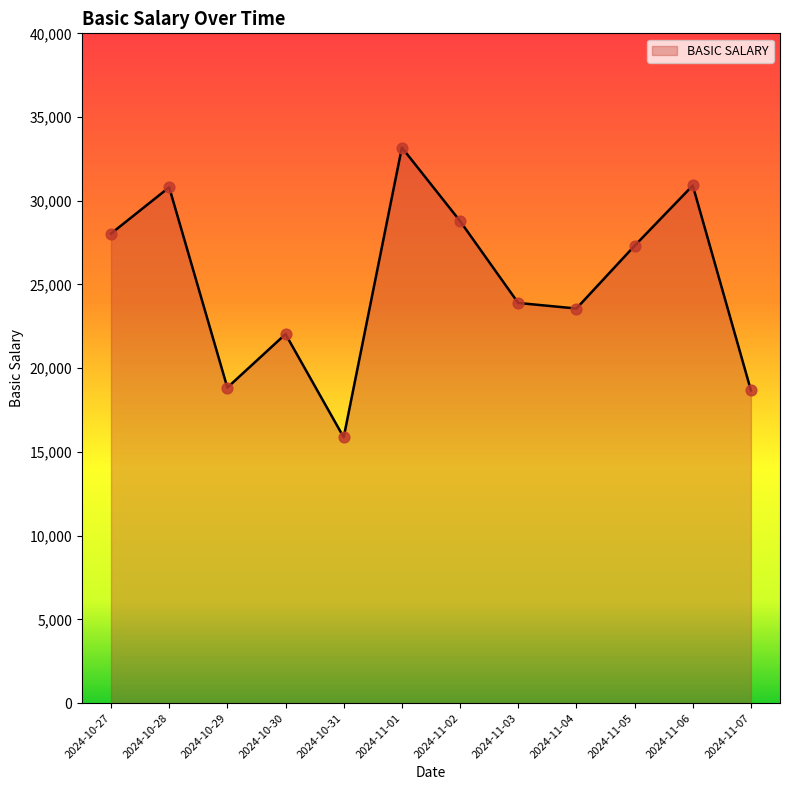

Which has a higher value, 2024-10-29 or 2024-10-28?

2024-10-28